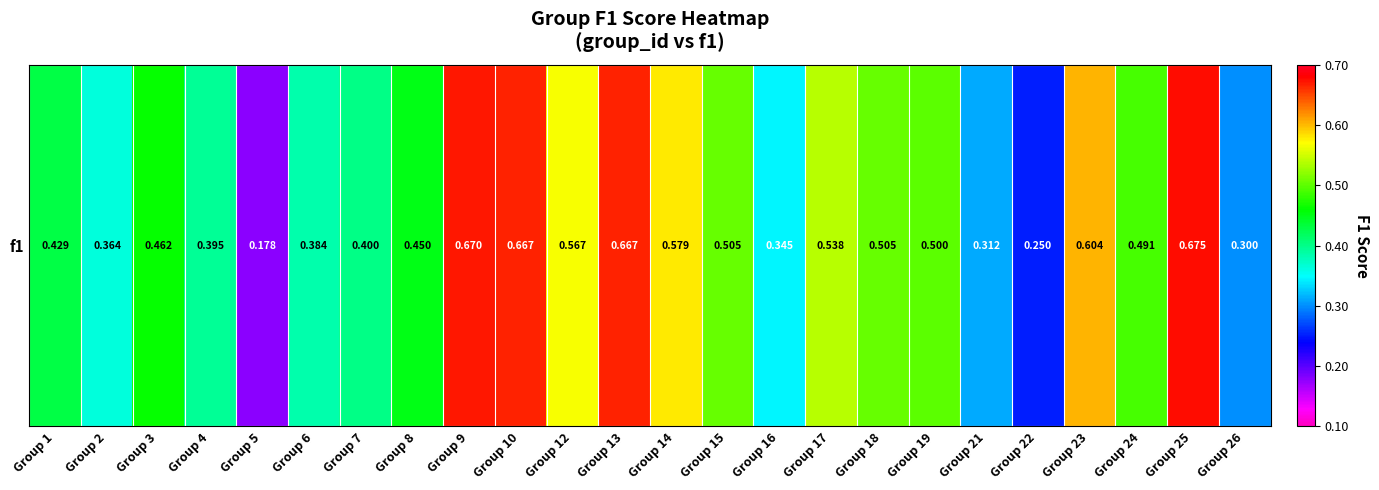

Reading right to left, extract all data points from this chart.

Group 26=0.3	Group 25=0.7	Group 24=0.5	Group 23=0.6	Group 22=0.2	Group 21=0.3	Group 19=0.5	Group 18=0.5	Group 17=0.5	Group 16=0.3	Group 15=0.5	Group 14=0.6	Group 13=0.7	Group 12=0.6	Group 10=0.7	Group 9=0.7	Group 8=0.5	Group 7=0.4	Group 6=0.4	Group 5=0.2	Group 4=0.4	Group 3=0.5	Group 2=0.4	Group 1=0.4